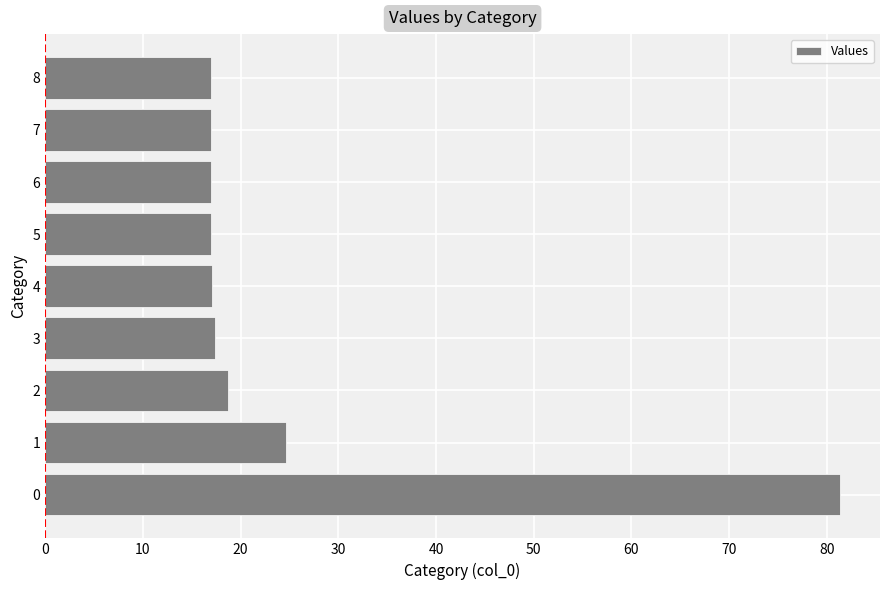

What is the ratio of the value at 2 to the value at 3?

1.1